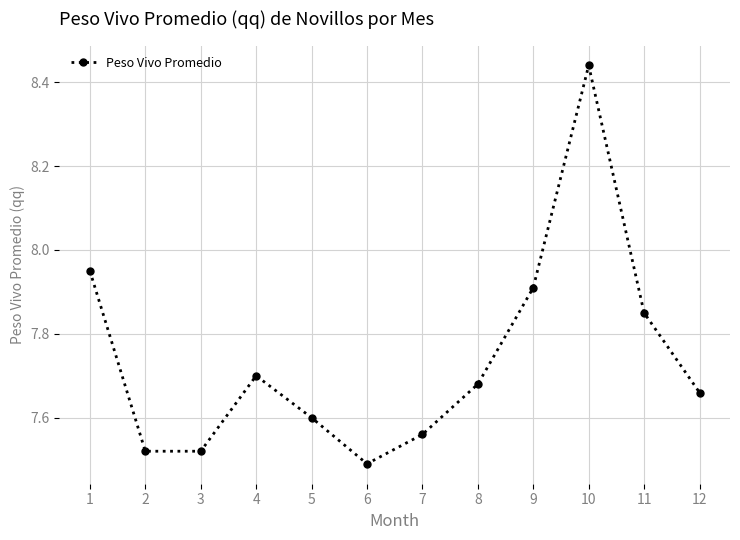

What is the sum of the values at 3 and 2?

15.0